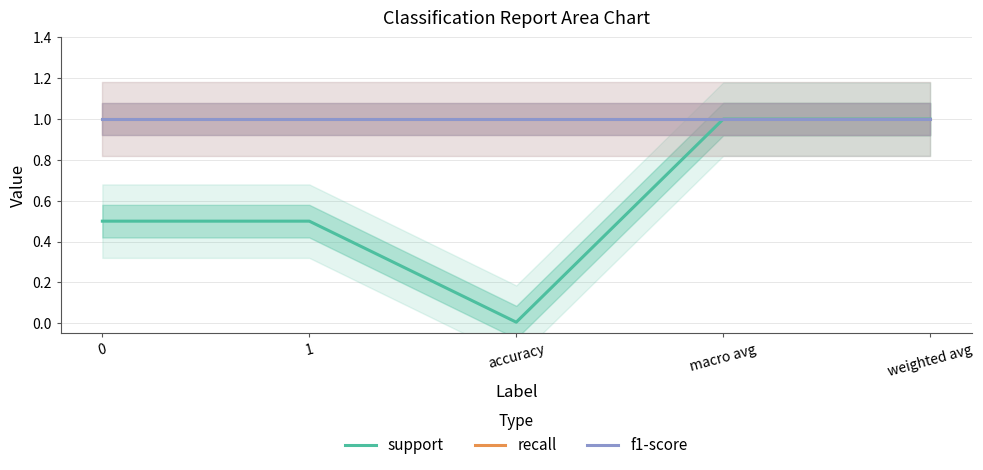

Which has a higher value, macro avg or 0?

macro avg